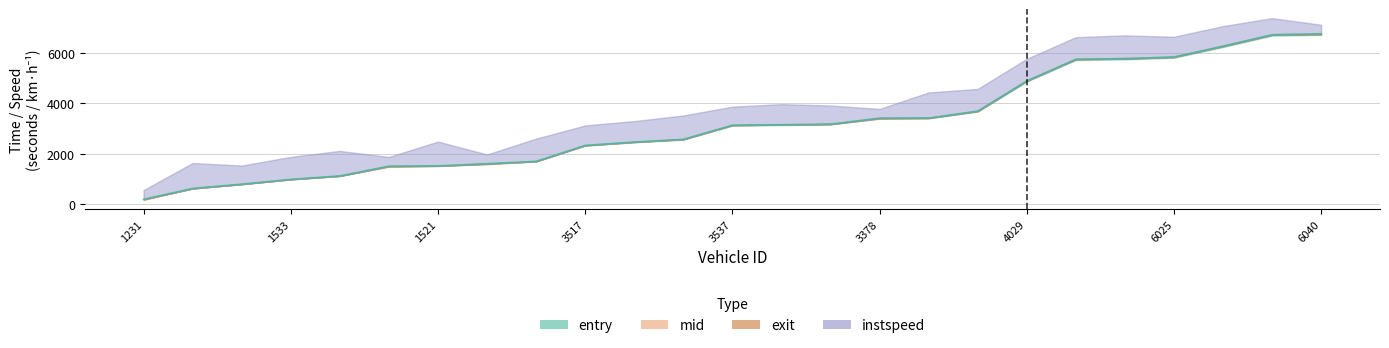

The value of exit at 5364 is 10119.1. True or false?

False